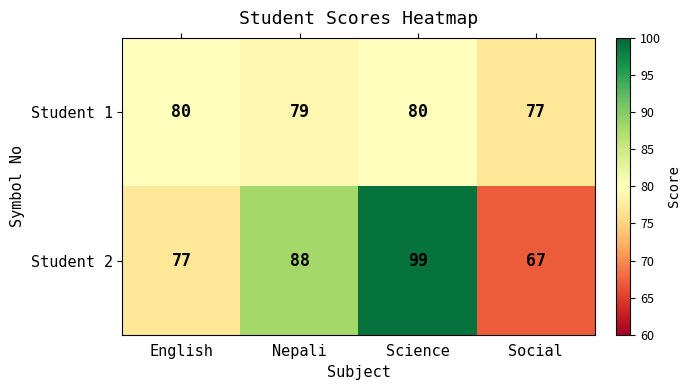

Which series has the widest spread of values?

Student 2